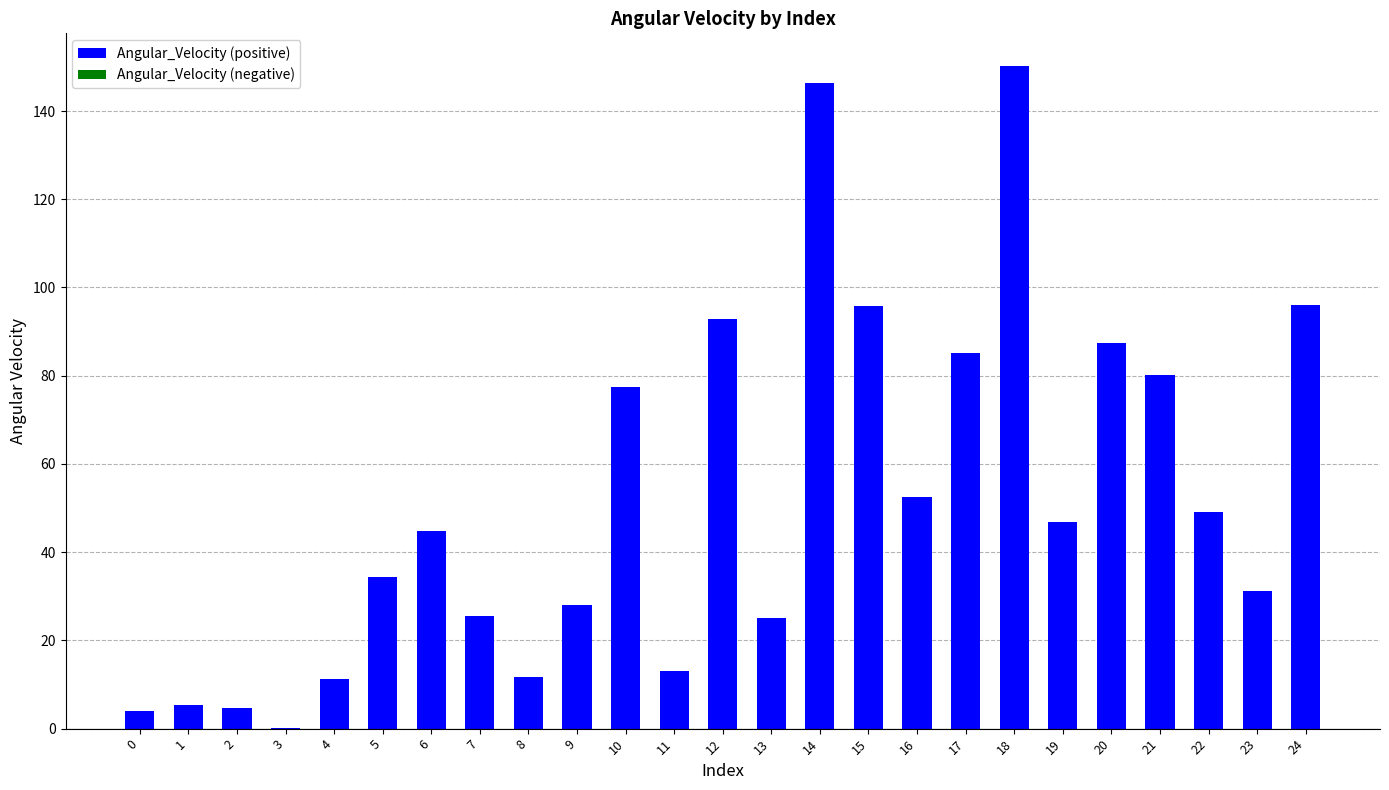

At which category does the chart reach its peak across all series?

18